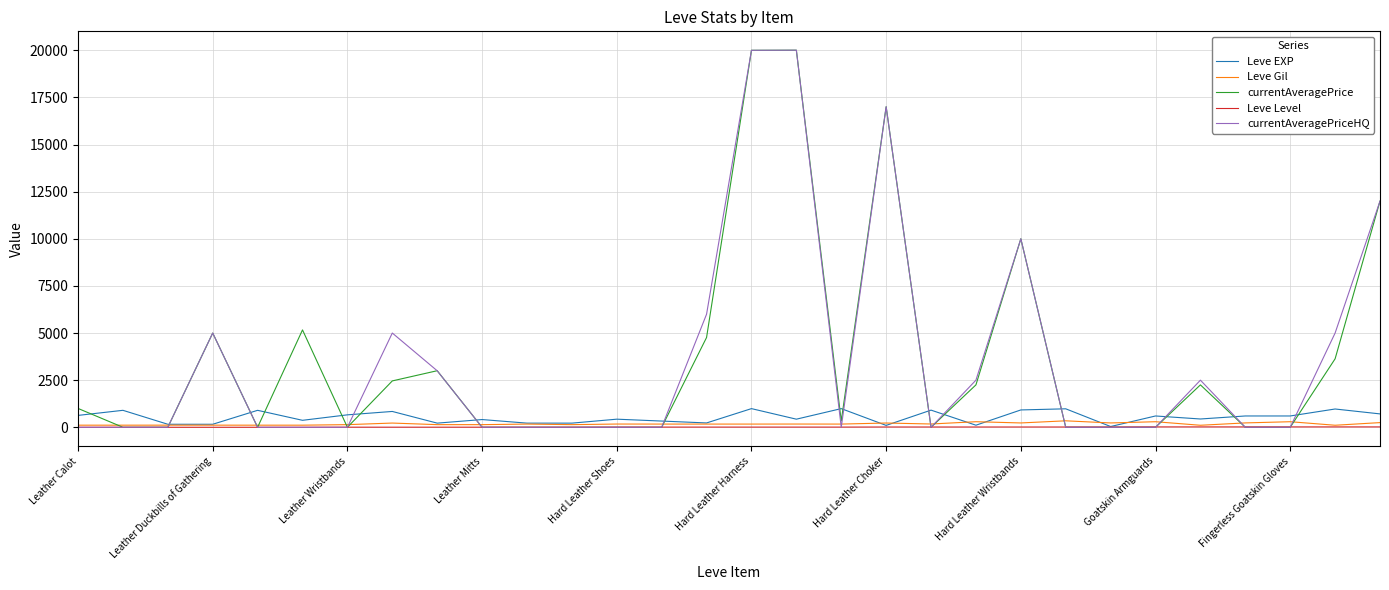

What is the maximum value shown in the chart?

20006